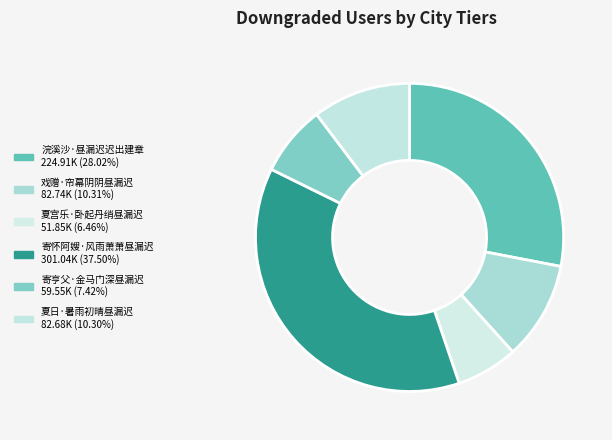

Does 夏日·暑雨初晴昼漏迟 represent more than half of the total?

No